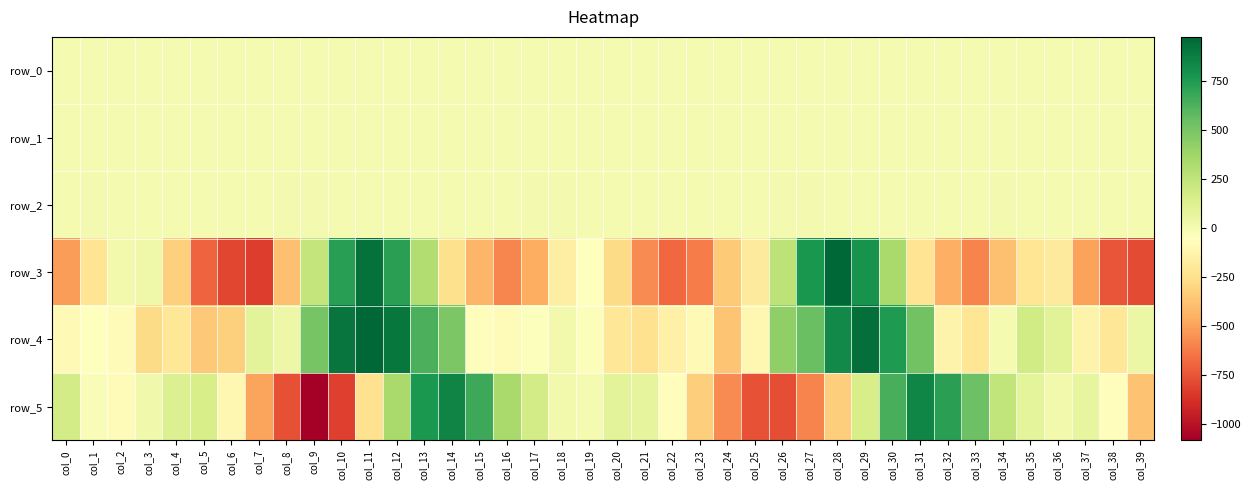

What is the difference between the second highest and second lowest values in the row_3 series?

1728.1